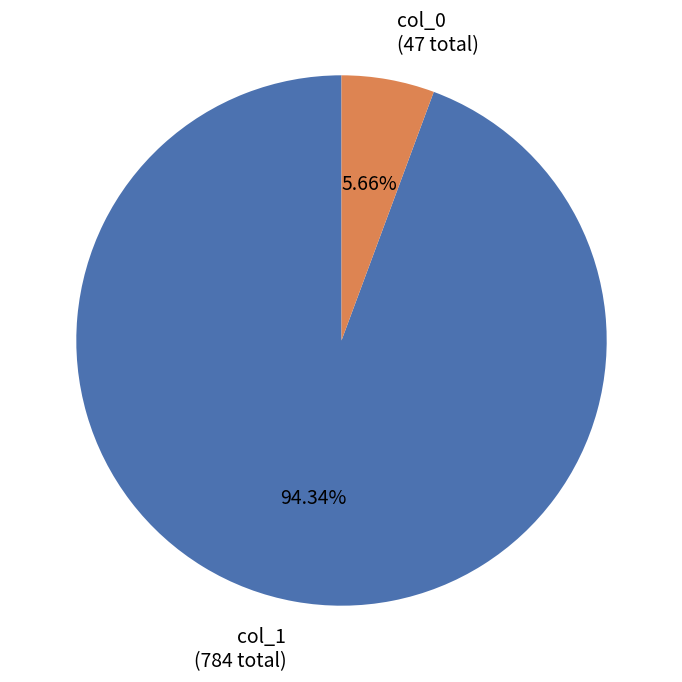

Does any single category account for the majority?

Yes